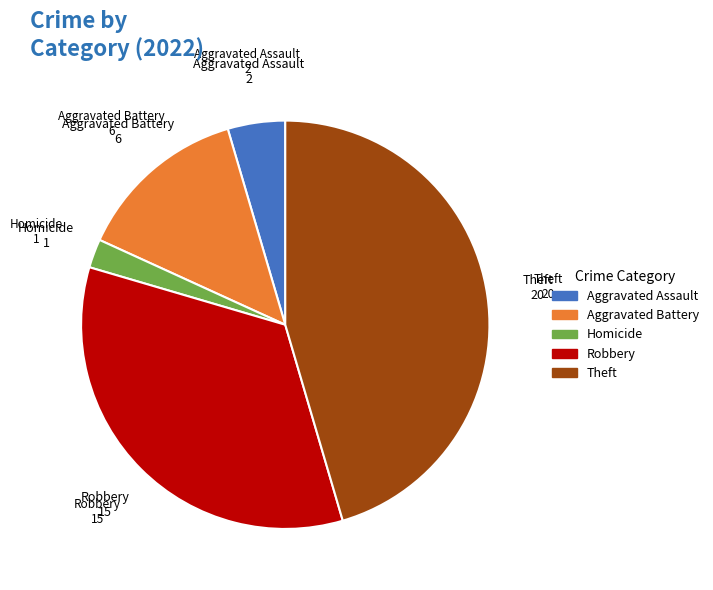

How many slices are in this pie chart?

5